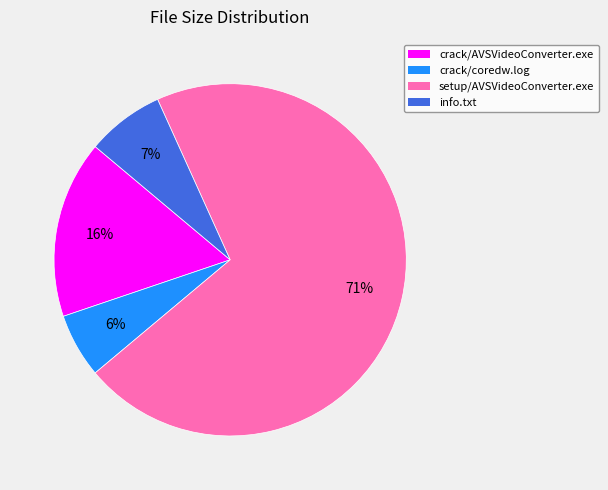

How many slices are in this pie chart?

4